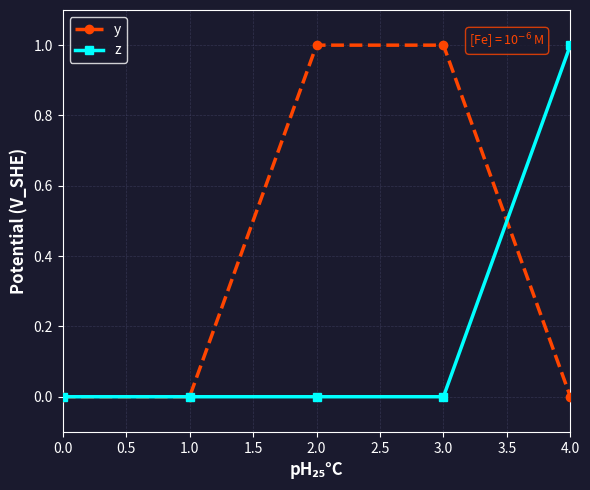

Is it true that z equals 1 at 2.0?

False